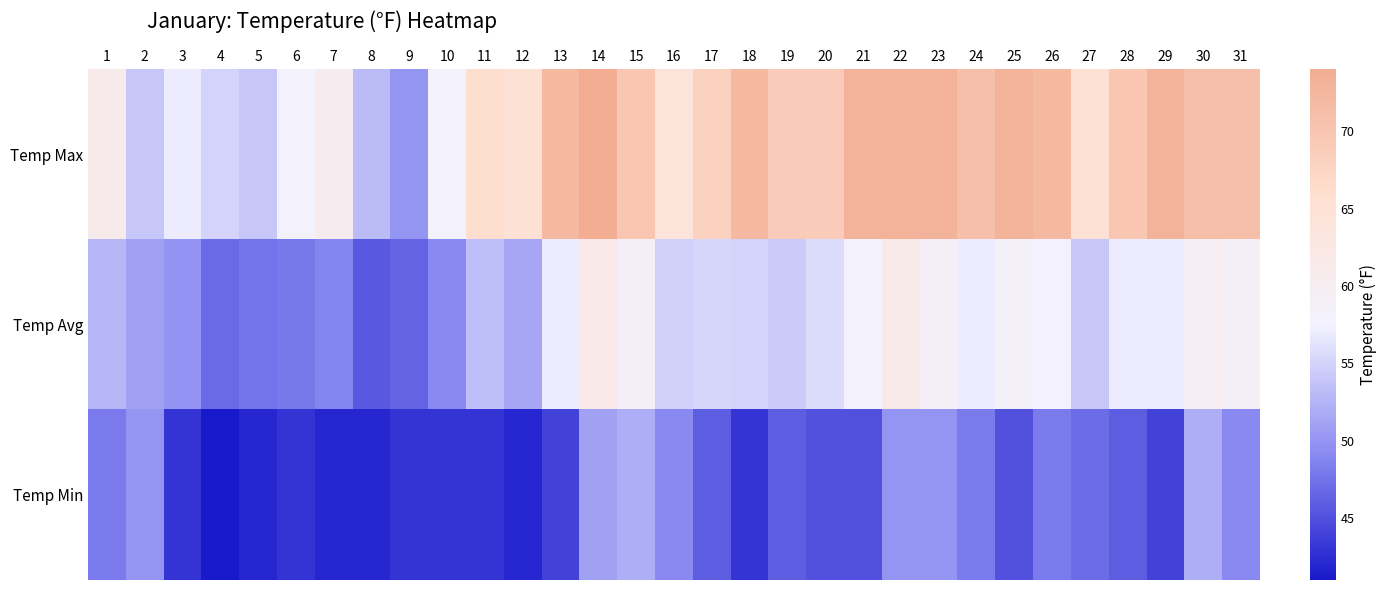

Rank the series at 19 from lowest to highest value.

Temp Min, Temp Avg, Temp Max